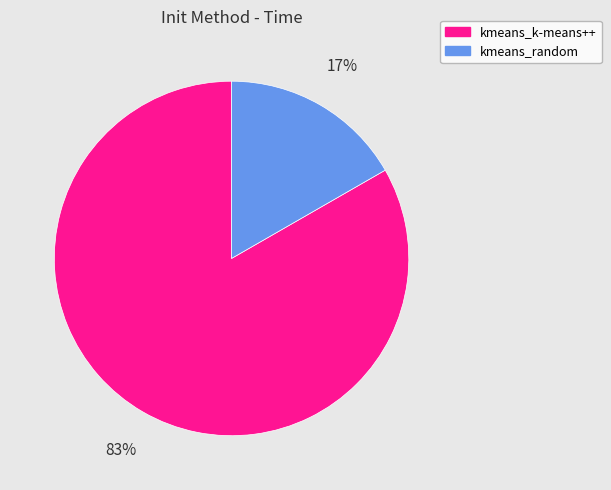

Between kmeans_k-means++ and kmeans_random, which is larger?

kmeans_k-means++